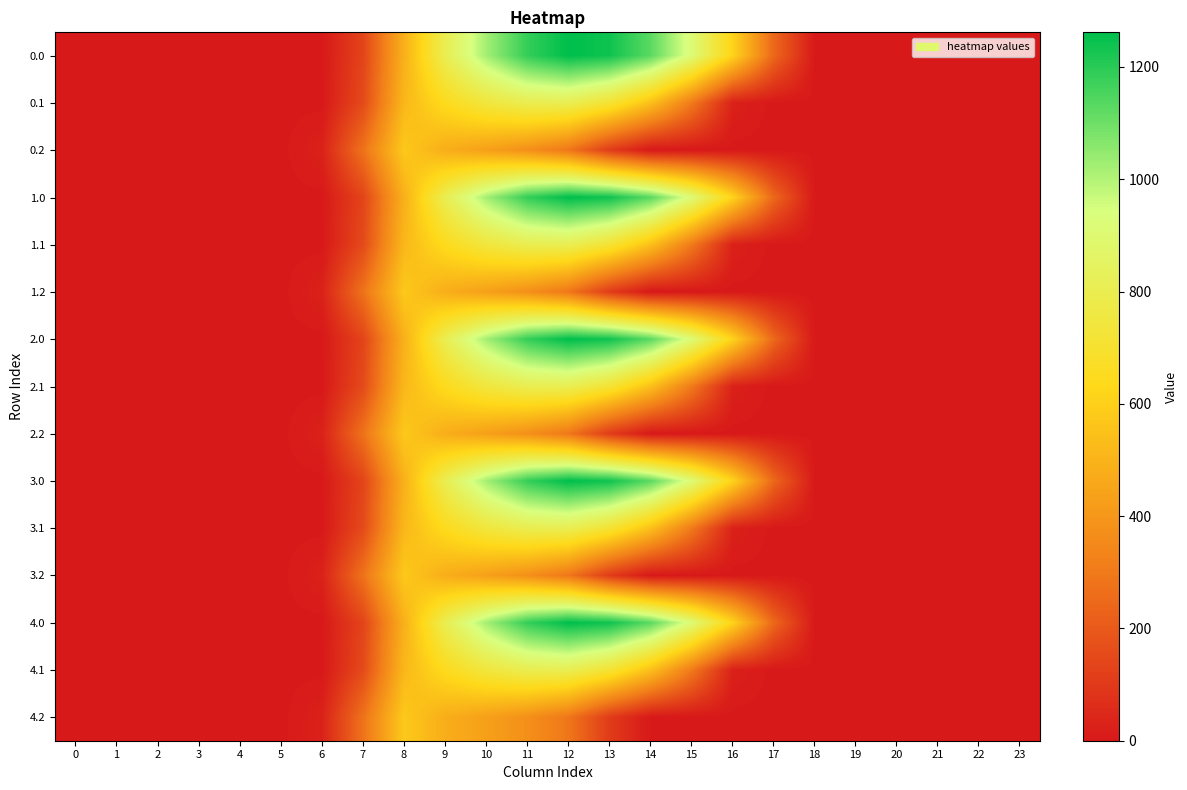

Reading right to left, list all the values displayed in this chart.

0.0: 23=0.0	22=0.0	21=0.0	20=0.0	19=0.0	18=0.0	17=243.5	16=613.0	15=911.8	14=1128.6	13=1237.4	12=1261.6	11=1185.2	10=1023.2	9=804.0	8=489.3	7=134.3	6=0.0	5=0.0	4=0.0	3=0.0	2=0.0	1=0.0	0=0.0
0.1: 23=0.0	22=0.0	21=0.0	20=0.0	19=0.0	18=0.0	17=0.0	16=26.8	15=301.4	14=544.1	13=715.3	12=806.9	11=800.2	10=742.1	9=646.9	8=514.8	7=153.2	6=0.0	5=0.0	4=0.0	3=0.0	2=0.0	1=0.0	0=0.0
0.2: 23=0.0	22=0.0	21=0.0	20=0.0	19=0.0	18=0.0	17=0.0	16=0.0	15=0.0	14=0.0	13=107.8	12=289.5	11=374.4	10=430.5	9=480.7	8=576.6	7=276.9	6=29.3	5=0.0	4=0.0	3=0.0	2=0.0	1=0.0	0=0.0
1.0: 23=0.0	22=0.0	21=0.0	20=0.0	19=0.0	18=0.0	17=243.5	16=613.0	15=911.8	14=1128.6	13=1237.4	12=1261.6	11=1185.2	10=1023.2	9=804.0	8=489.3	7=134.3	6=0.0	5=0.0	4=0.0	3=0.0	2=0.0	1=0.0	0=0.0
1.1: 23=0.0	22=0.0	21=0.0	20=0.0	19=0.0	18=0.0	17=0.0	16=26.8	15=301.4	14=544.1	13=715.3	12=806.9	11=800.2	10=742.1	9=646.9	8=514.8	7=153.2	6=0.0	5=0.0	4=0.0	3=0.0	2=0.0	1=0.0	0=0.0
1.2: 23=0.0	22=0.0	21=0.0	20=0.0	19=0.0	18=0.0	17=0.0	16=0.0	15=0.0	14=0.0	13=107.8	12=289.5	11=374.4	10=430.5	9=480.7	8=576.6	7=276.9	6=29.3	5=0.0	4=0.0	3=0.0	2=0.0	1=0.0	0=0.0
2.0: 23=0.0	22=0.0	21=0.0	20=0.0	19=0.0	18=0.0	17=243.5	16=613.0	15=911.8	14=1128.6	13=1237.4	12=1261.6	11=1185.2	10=1023.2	9=804.0	8=489.3	7=134.3	6=0.0	5=0.0	4=0.0	3=0.0	2=0.0	1=0.0	0=0.0
2.1: 23=0.0	22=0.0	21=0.0	20=0.0	19=0.0	18=0.0	17=0.0	16=26.8	15=301.4	14=544.1	13=715.3	12=806.9	11=800.2	10=742.1	9=646.9	8=514.8	7=153.2	6=0.0	5=0.0	4=0.0	3=0.0	2=0.0	1=0.0	0=0.0
2.2: 23=0.0	22=0.0	21=0.0	20=0.0	19=0.0	18=0.0	17=0.0	16=0.0	15=0.0	14=0.0	13=107.8	12=289.5	11=374.4	10=430.5	9=480.7	8=576.6	7=276.9	6=29.3	5=0.0	4=0.0	3=0.0	2=0.0	1=0.0	0=0.0
3.0: 23=0.0	22=0.0	21=0.0	20=0.0	19=0.0	18=0.0	17=243.5	16=613.0	15=911.8	14=1128.6	13=1237.4	12=1261.6	11=1185.2	10=1023.2	9=804.0	8=489.3	7=134.3	6=0.0	5=0.0	4=0.0	3=0.0	2=0.0	1=0.0	0=0.0
3.1: 23=0.0	22=0.0	21=0.0	20=0.0	19=0.0	18=0.0	17=0.0	16=26.8	15=301.4	14=544.1	13=715.3	12=806.9	11=800.2	10=742.1	9=646.9	8=514.8	7=153.2	6=0.0	5=0.0	4=0.0	3=0.0	2=0.0	1=0.0	0=0.0
3.2: 23=0.0	22=0.0	21=0.0	20=0.0	19=0.0	18=0.0	17=0.0	16=0.0	15=0.0	14=0.0	13=107.8	12=289.5	11=374.4	10=430.5	9=480.7	8=576.6	7=276.9	6=29.3	5=0.0	4=0.0	3=0.0	2=0.0	1=0.0	0=0.0
4.0: 23=0.0	22=0.0	21=0.0	20=0.0	19=0.0	18=0.0	17=243.5	16=613.0	15=911.8	14=1128.6	13=1237.4	12=1261.6	11=1185.2	10=1023.2	9=804.0	8=489.3	7=134.3	6=0.0	5=0.0	4=0.0	3=0.0	2=0.0	1=0.0	0=0.0
4.1: 23=0.0	22=0.0	21=0.0	20=0.0	19=0.0	18=0.0	17=0.0	16=26.8	15=301.4	14=544.1	13=715.3	12=806.9	11=800.2	10=742.1	9=646.9	8=514.8	7=153.2	6=0.0	5=0.0	4=0.0	3=0.0	2=0.0	1=0.0	0=0.0
4.2: 23=0.0	22=0.0	21=0.0	20=0.0	19=0.0	18=0.0	17=0.0	16=0.0	15=0.0	14=0.0	13=107.8	12=289.5	11=374.4	10=430.5	9=480.7	8=576.6	7=276.9	6=29.3	5=0.0	4=0.0	3=0.0	2=0.0	1=0.0	0=0.0